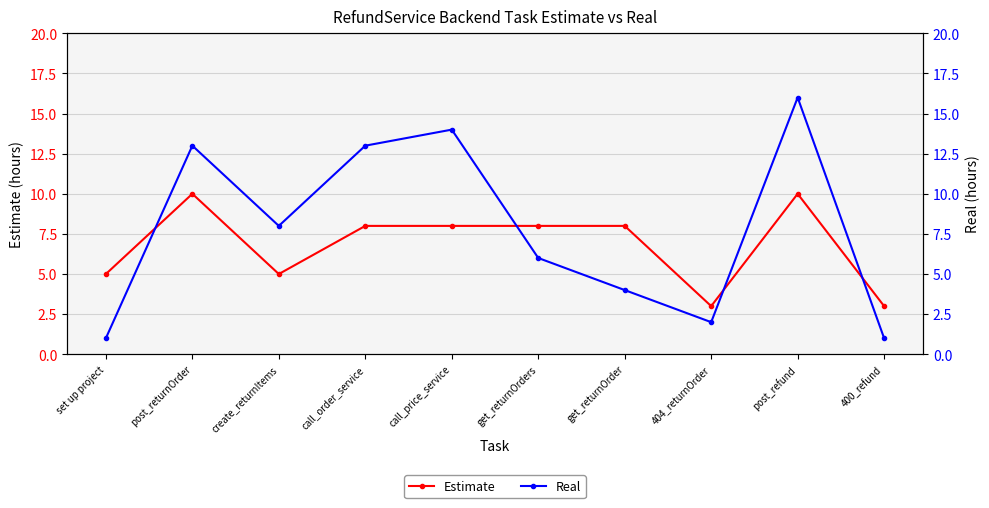

List the series in order of their peak value, lowest first.

Estimate, Real